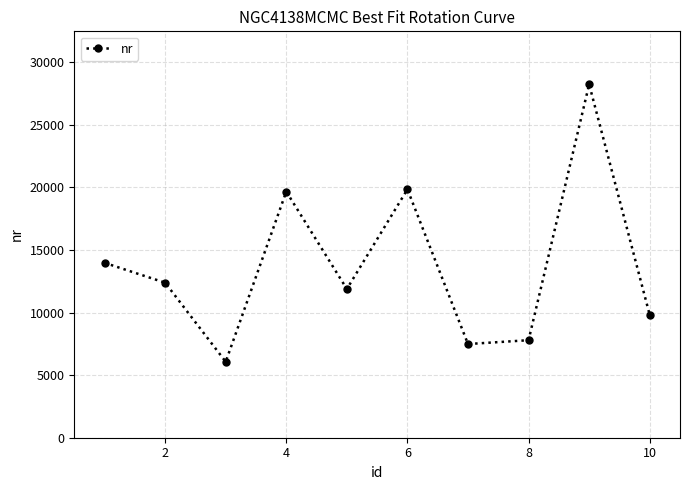

What is the average value?

13719